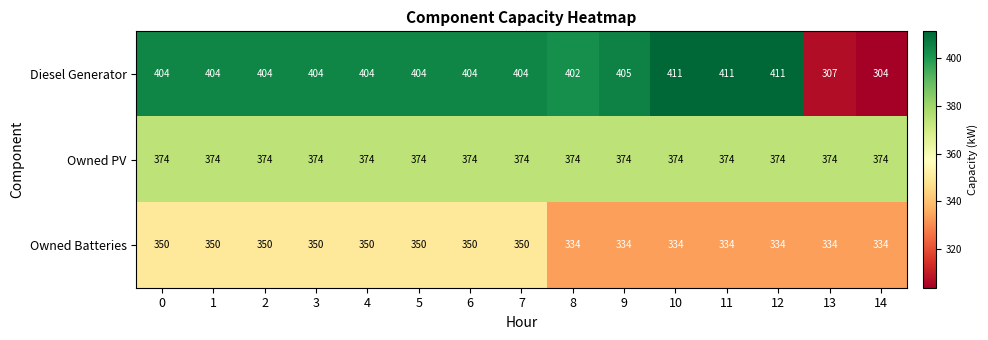

The value of Diesel Generator at 11 is 411. True or false?

True